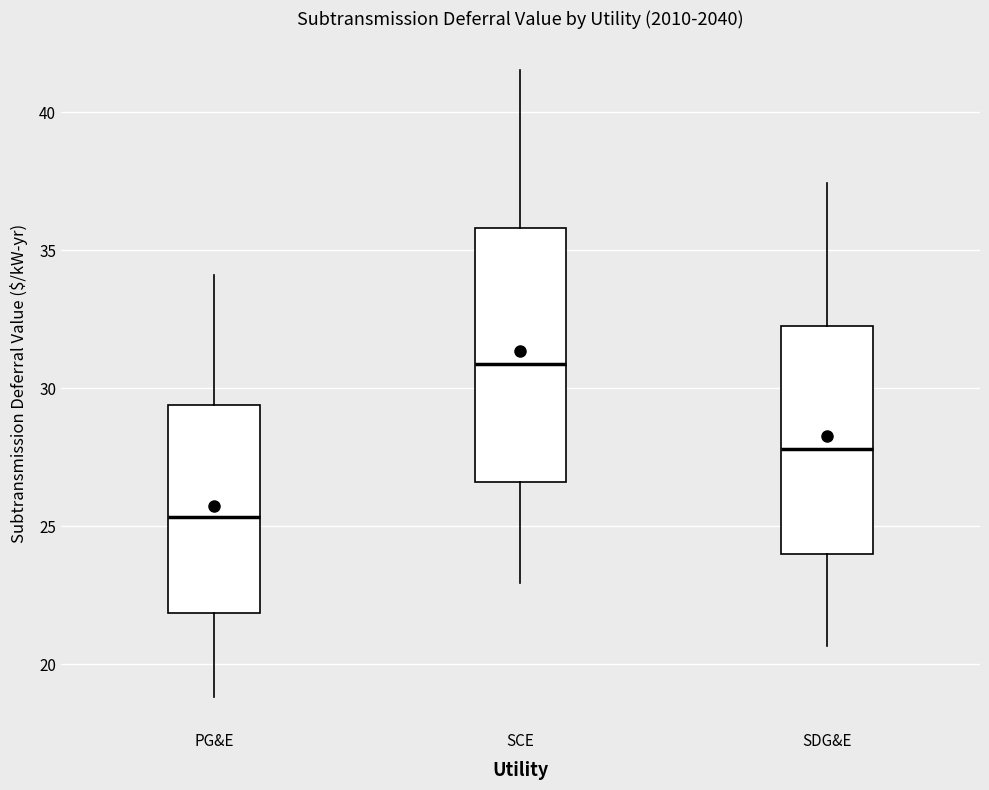

Comparing the boxes themselves (not the whiskers), which one is the tallest?

SCE